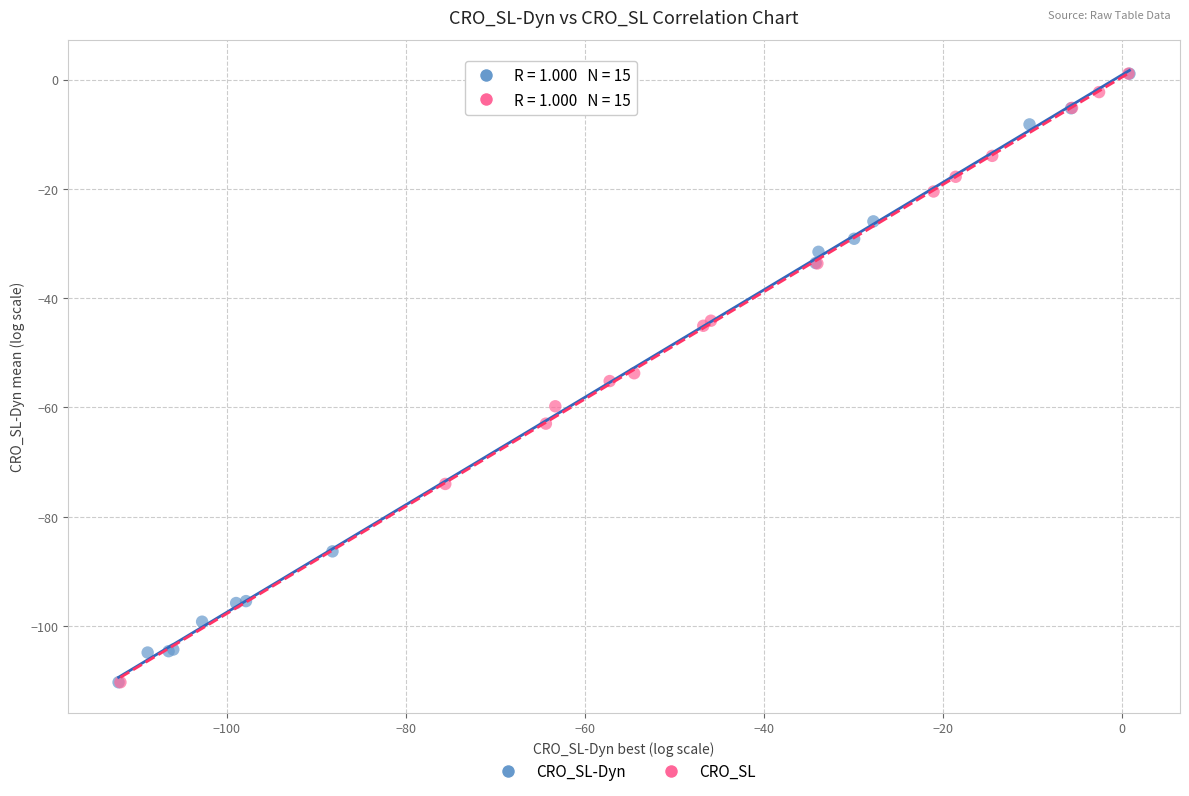

Which series has the largest Y range (max minus min)?

CRO_SL